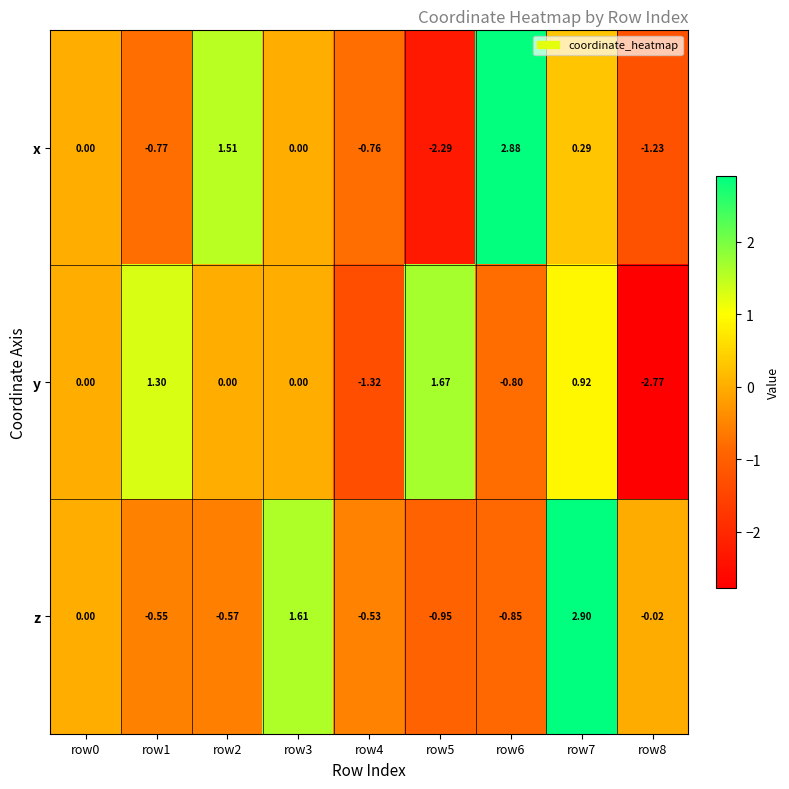

Which series changed the most between row6 and row7?

z